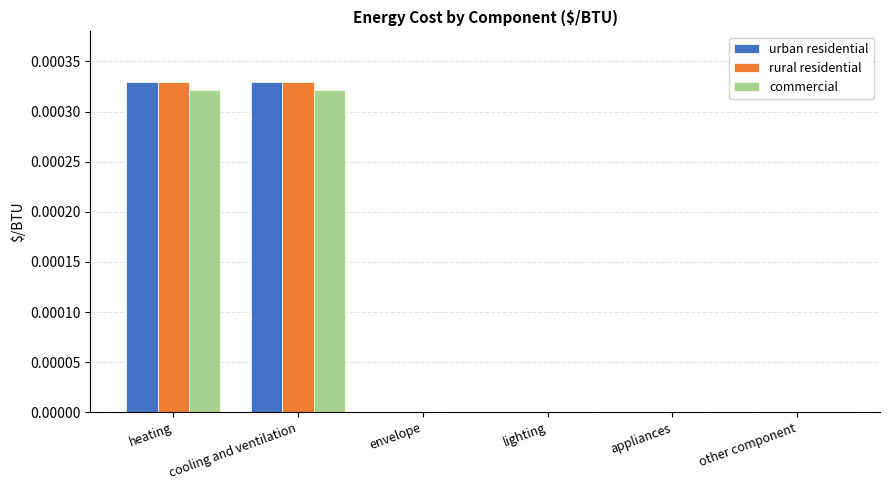

The urban residential series shows 0.0 at appliances. True or false?

True